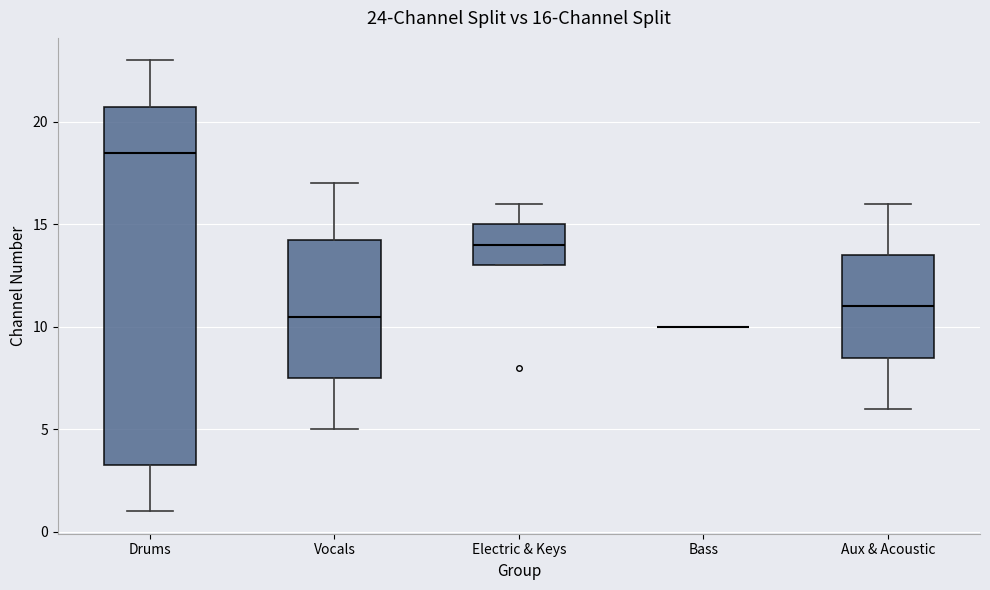

Which box is the tallest, from its lower edge to its upper edge?

Drums